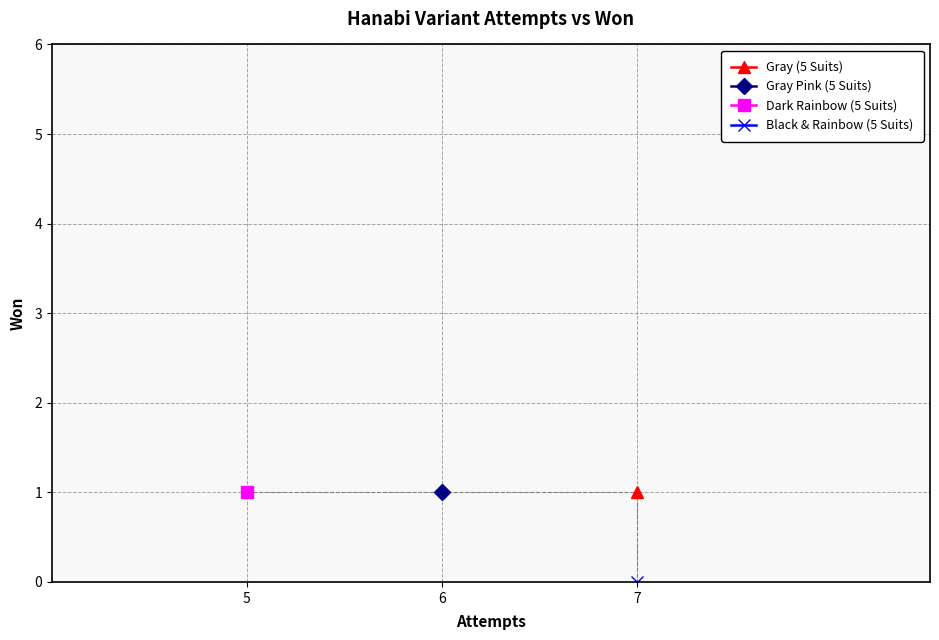

Reading left to right, extract all data points from this chart.

1	1	1	0